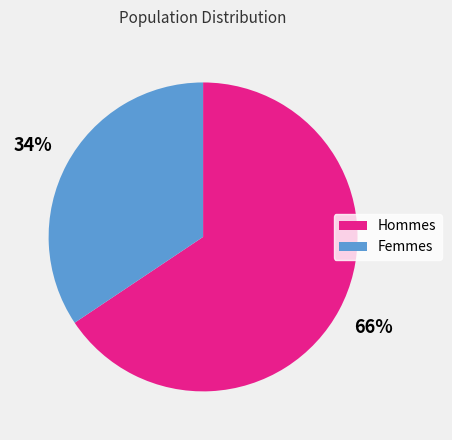

To the nearest percent, what is the average slice percentage?

50%